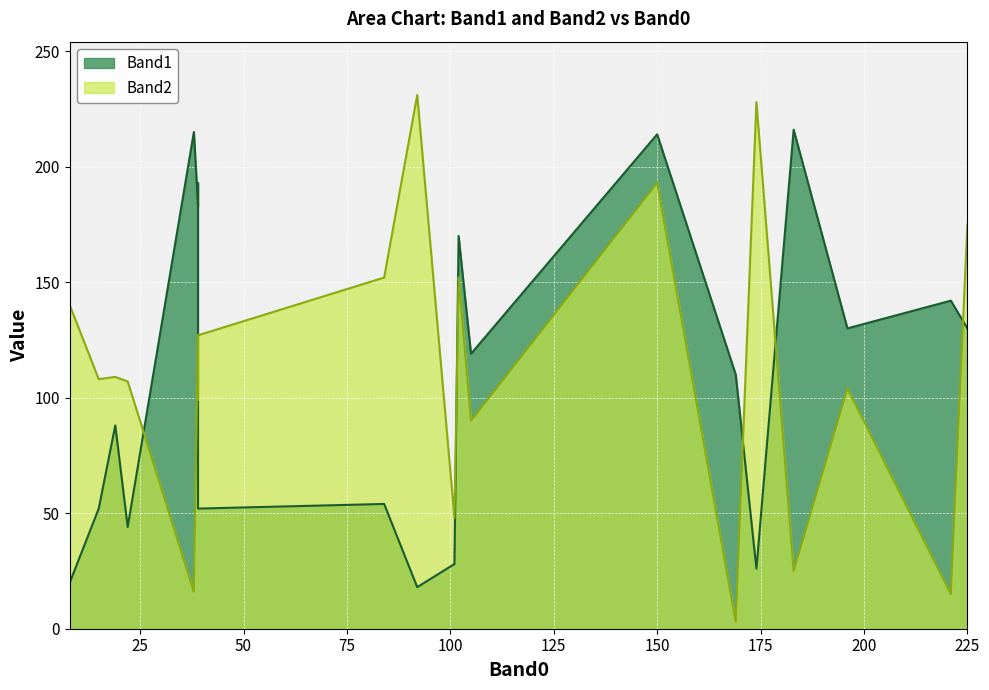

Is the value of Band1 at 225 greater than the value of Band2 at 101?

Yes